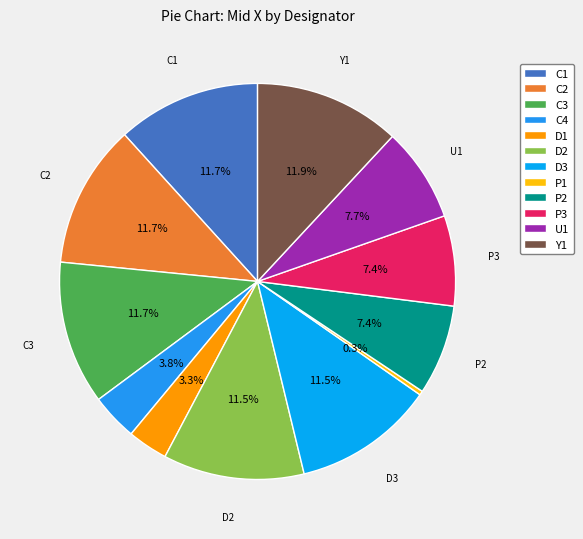

True or false: Y1 accounts for 19% of the total.

False